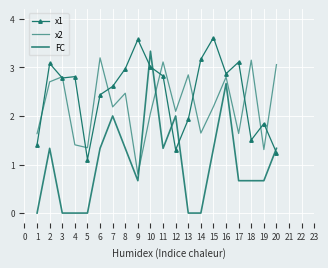

Reading left to right, extract all data points from this chart.

x1: 1.4	3.1	2.8	2.8	1.1	2.4	2.6	3.0	3.6	3.0	2.8	1.3	1.9	3.2	3.6	2.9	3.1	1.5	1.8	1.2
x2: 1.6	2.7	2.8	1.4	1.3	3.2	2.2	2.5	0.8	2.1	3.1	2.1	2.8	1.6	2.2	2.8	1.6	3.1	1.3	3.1
FC: 0.0	1.3	0.0	0.0	0.0	1.3	2.0	1.3	0.7	3.3	1.3	2.0	0.0	0.0	1.3	2.7	0.7	0.7	0.7	1.3